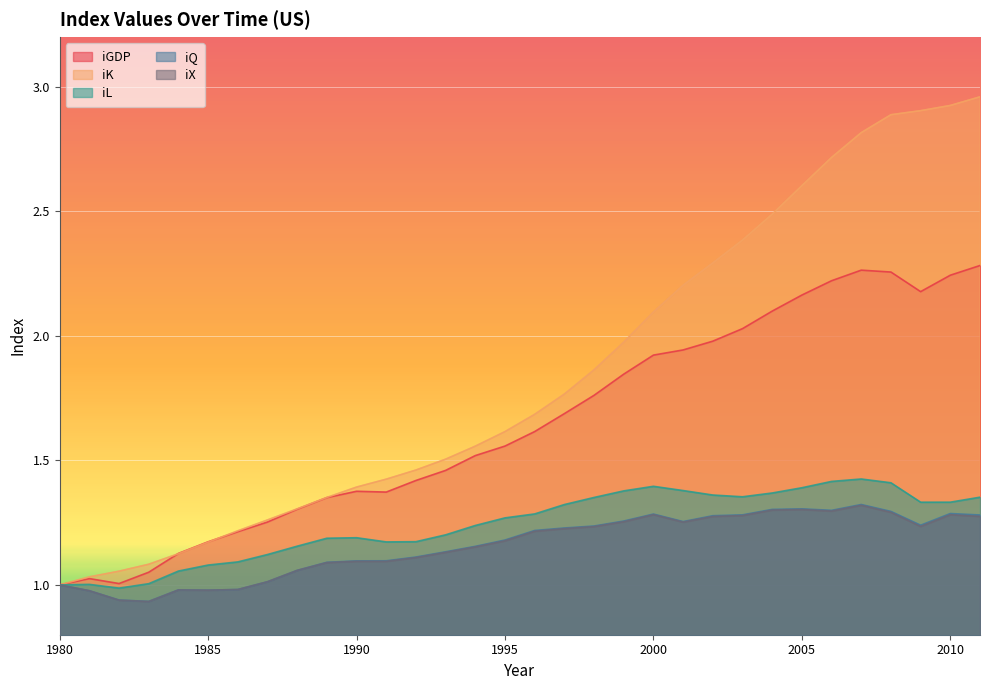

How many interior local peaks does the iX series have?

6